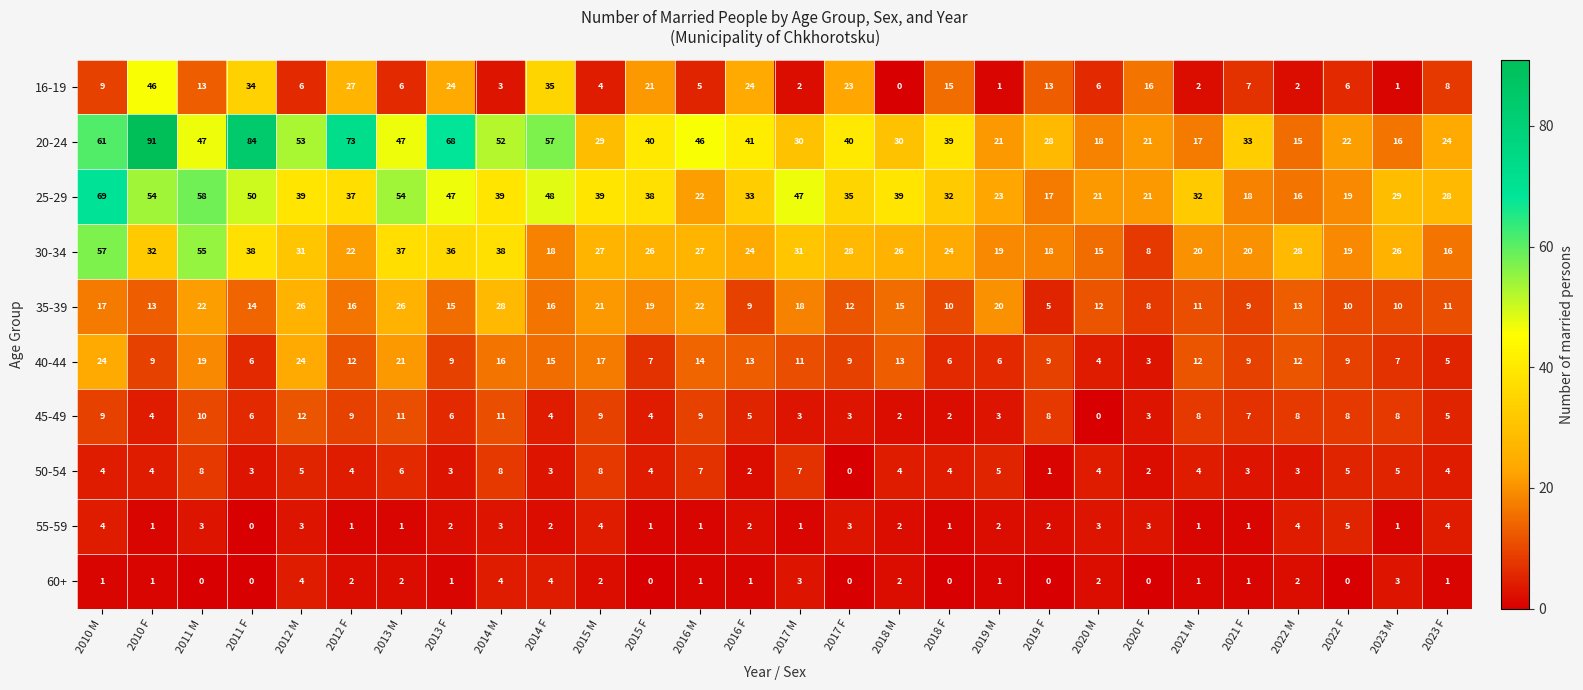

What is the difference between the highest and lowest values at 2011 M?

58